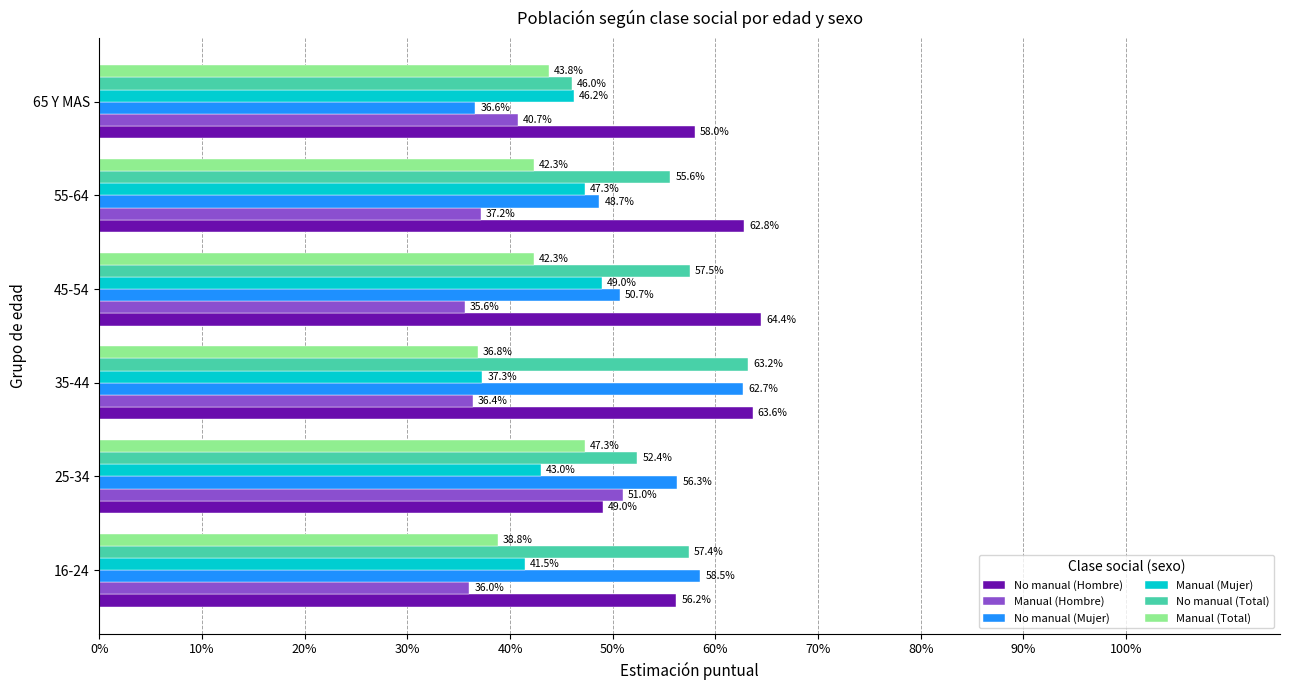

What are all the series names shown in the legend?

No manual (Hombre), Manual (Hombre), No manual (Mujer), Manual (Mujer), No manual (Total), Manual (Total)